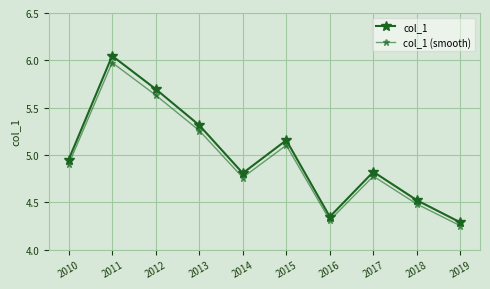

At which category does col_1 (smooth) reach its first local valley?

2014